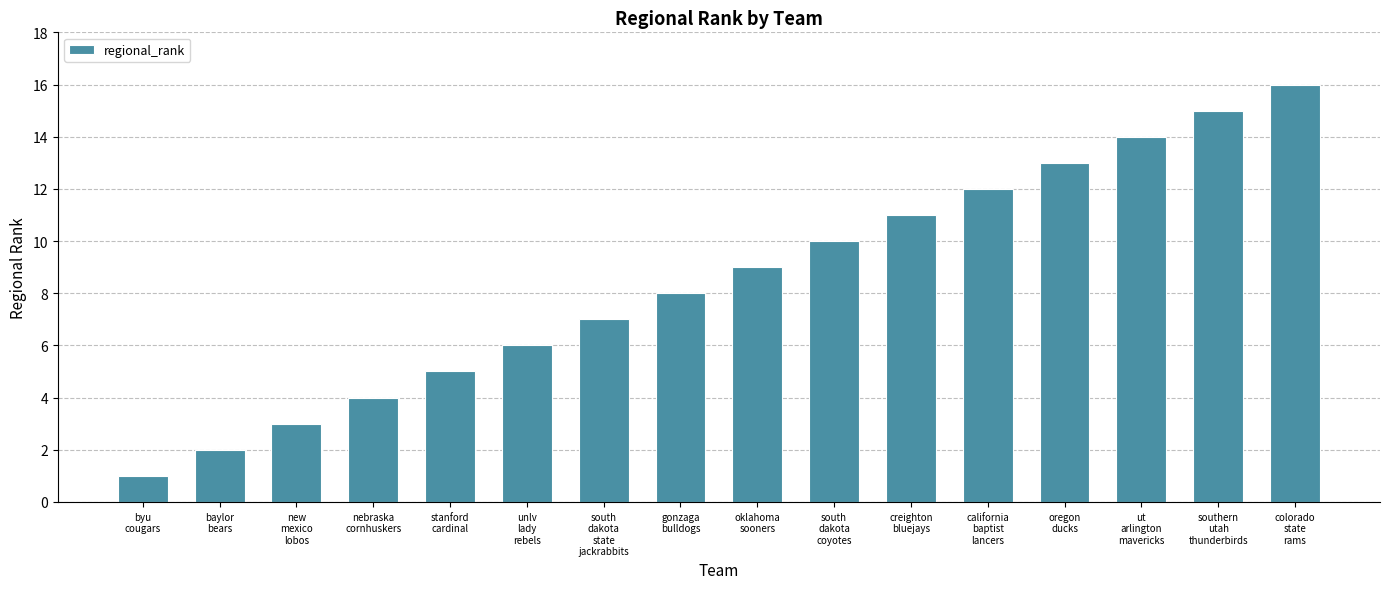

What is the greatest value displayed?

16